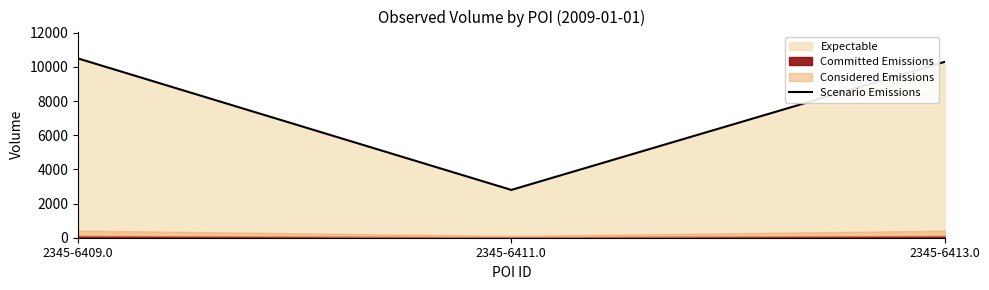

What is the label of the 2nd point from the left?

2345-6411.0